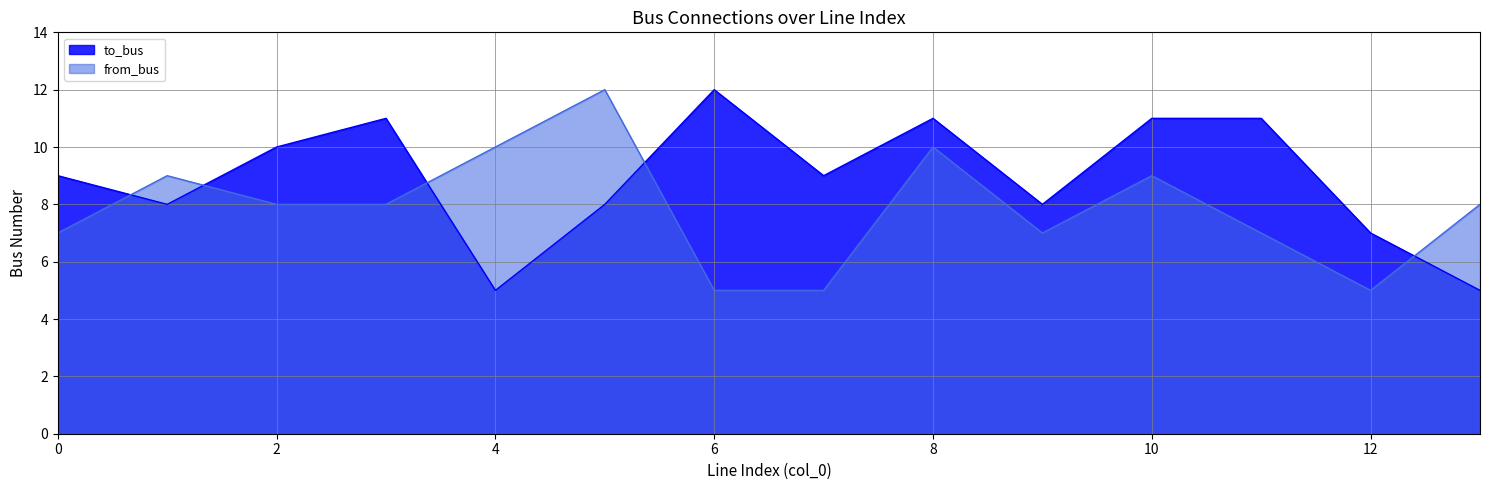

Reading right to left, extract all data points from this chart.

to_bus: 13=5	12=7	11=11	10=11	9=8	8=11	7=9	6=12	5=8	4=5	3=11	2=10	1=8	0=9
from_bus: 13=8	12=5	11=7	10=9	9=7	8=10	7=5	6=5	5=12	4=10	3=8	2=8	1=9	0=7